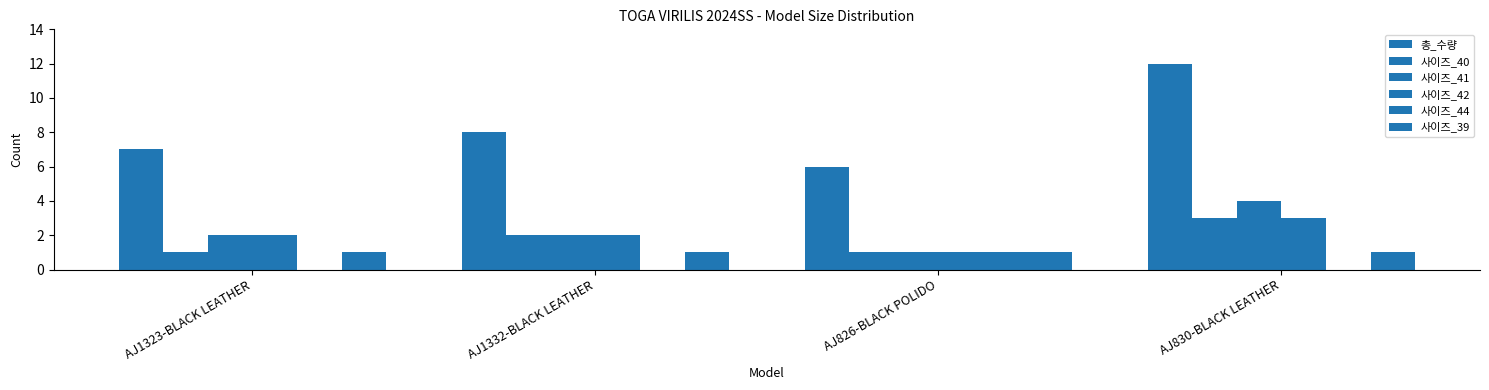

Count the number of data series in this chart.

6